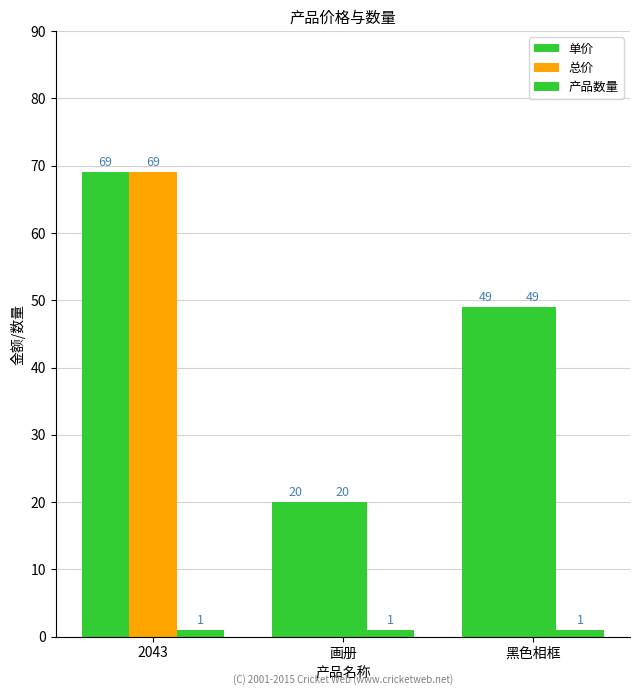

What value does the 单价 series have at 画册?

20